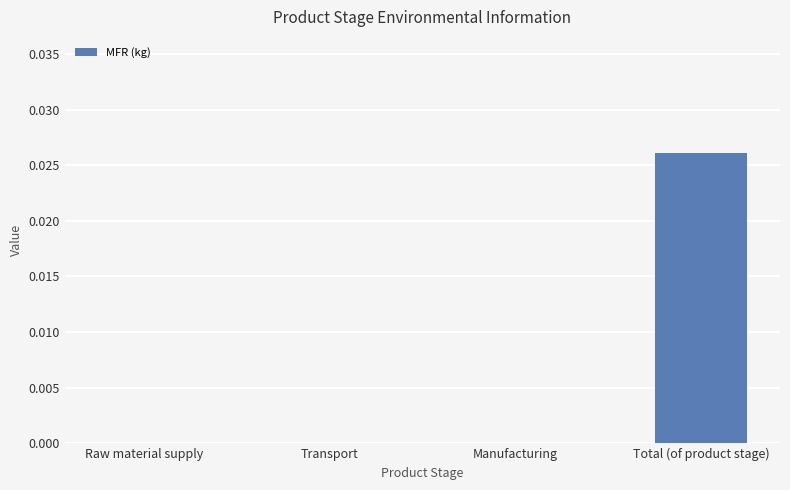

Is it true that the value at Total (of product stage) is 0.0?

True